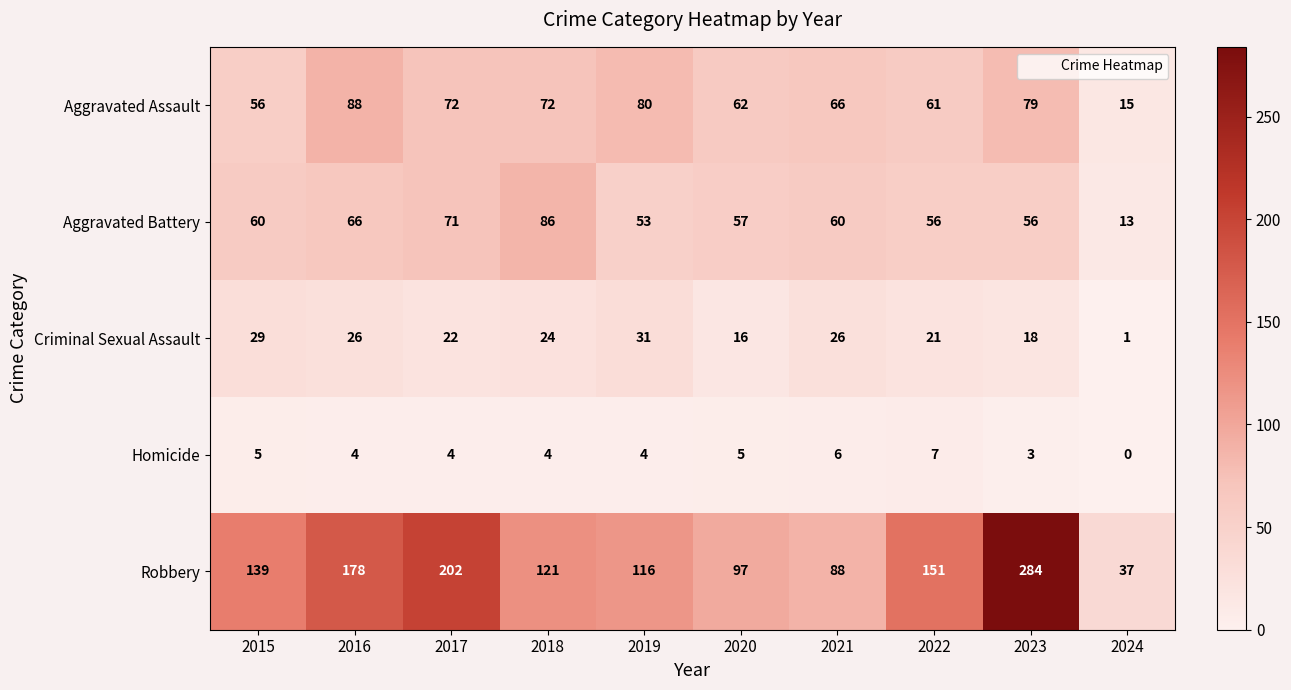

At which category is the sum across all series the highest?

2023